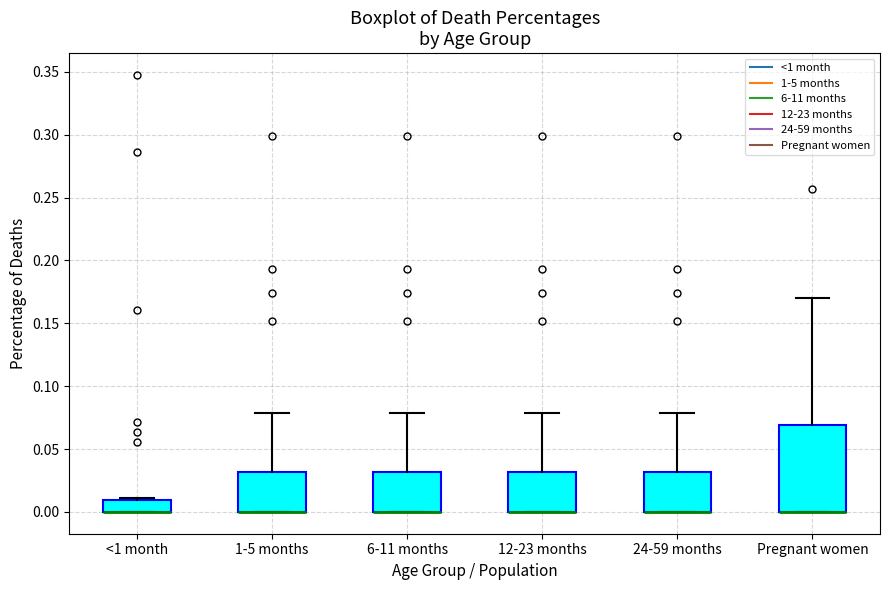

Reading left to right, transcribe this box plot: for each box, give where its median line is, the range the box spans, and where its two whiskers end, as read against the y-axis. The values are not printed on the chart, so give them approximately, as read against the axis.

<1 month: median 0.00 (drawn on the box's lower edge), box 0.00 to 0.01, whiskers 0.00 to 0.01 (just above the box's upper edge)
1-5 months: median 0.00 (drawn on the box's lower edge), box 0.00 to 0.03, whiskers 0.00 to 0.08
6-11 months: median 0.00 (drawn on the box's lower edge), box 0.00 to 0.03, whiskers 0.00 to 0.08
12-23 months: median 0.00 (drawn on the box's lower edge), box 0.00 to 0.03, whiskers 0.00 to 0.08
24-59 months: median 0.00 (drawn on the box's lower edge), box 0.00 to 0.03, whiskers 0.00 to 0.08
Pregnant women: median 0.00 (drawn on the box's lower edge), box 0.00 to 0.07, whiskers 0.00 to 0.17